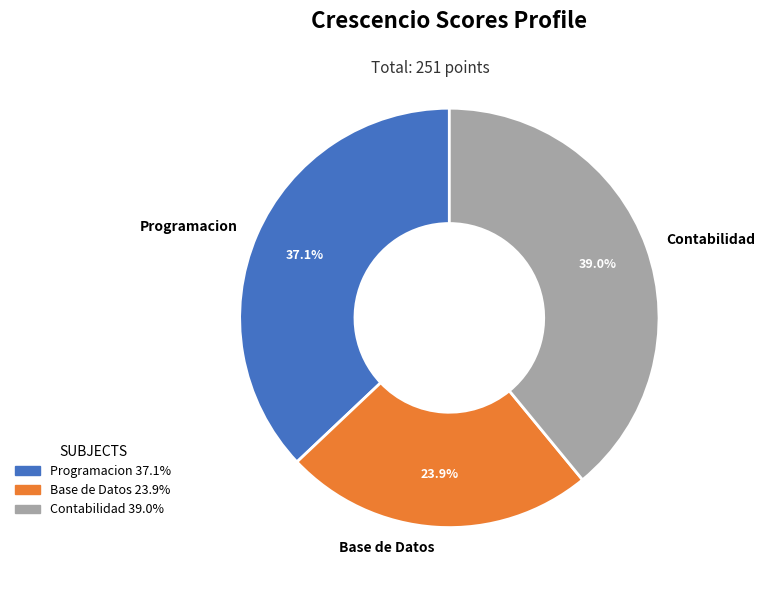

Which slice is the largest?

Contabilidad